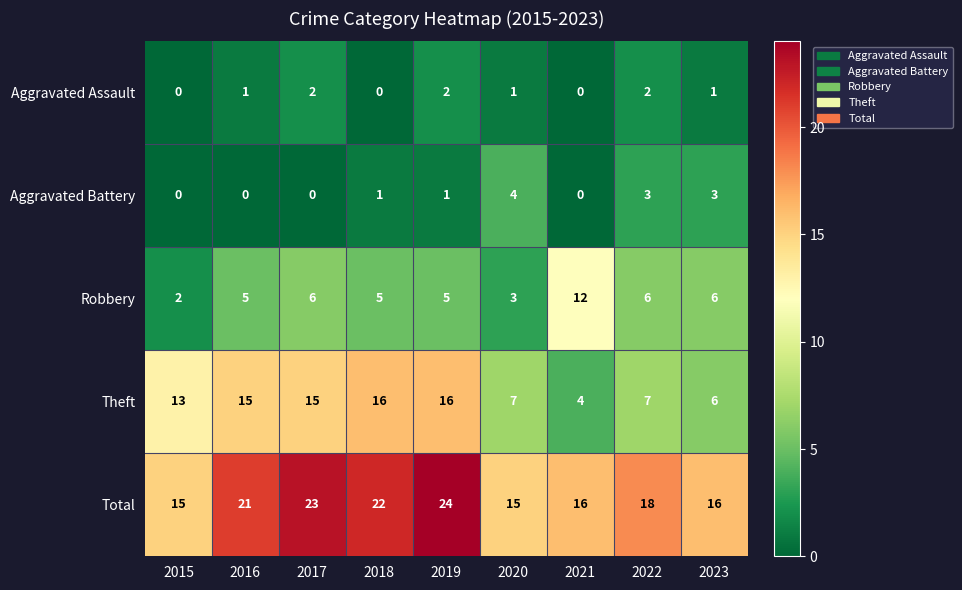

Which series has the widest spread of values?

Theft